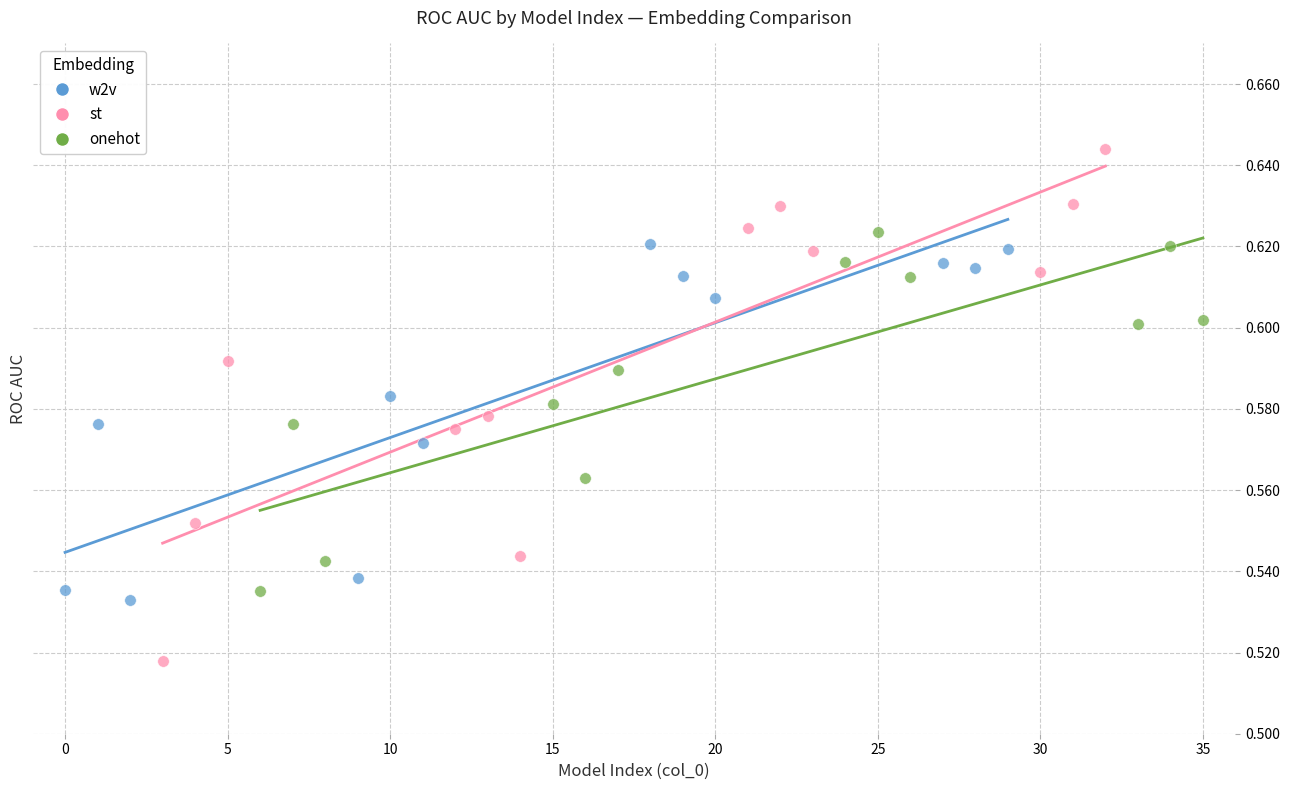

Which series reaches the maximum Y coordinate?

st